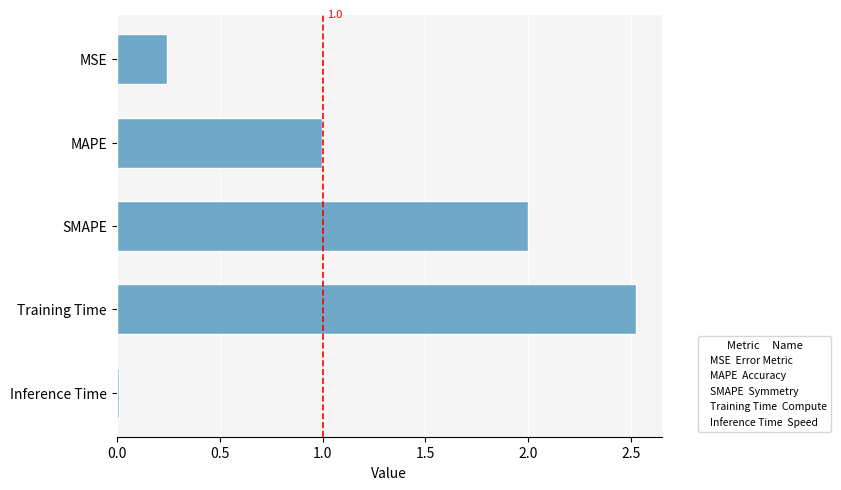

What is the sum of all values?

5.8